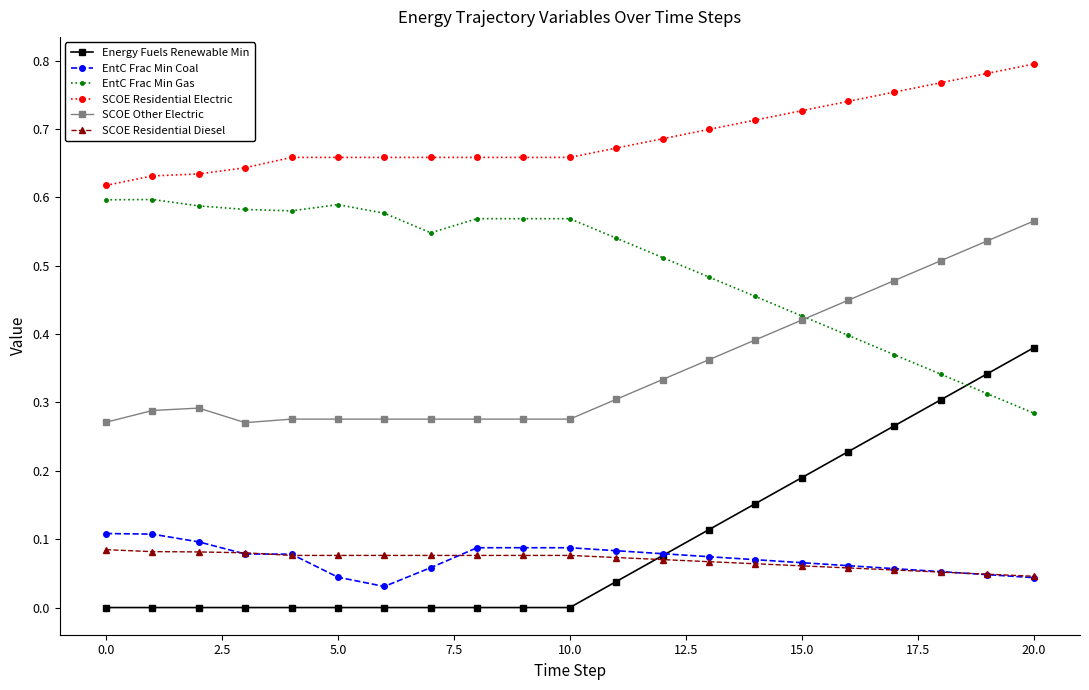

Which series has the largest total across all categories?

SCOE Residential Electric